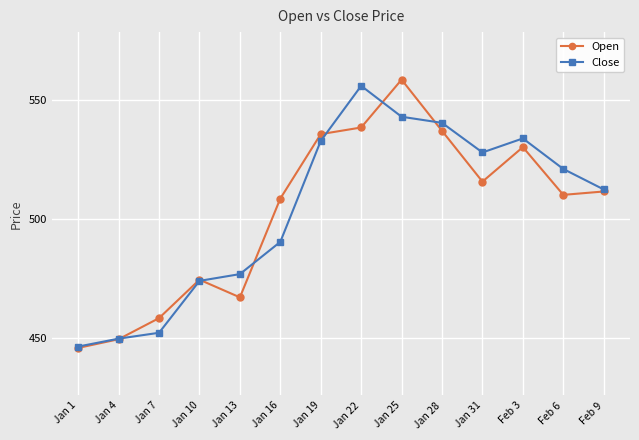

Which series has the widest spread of values?

Open